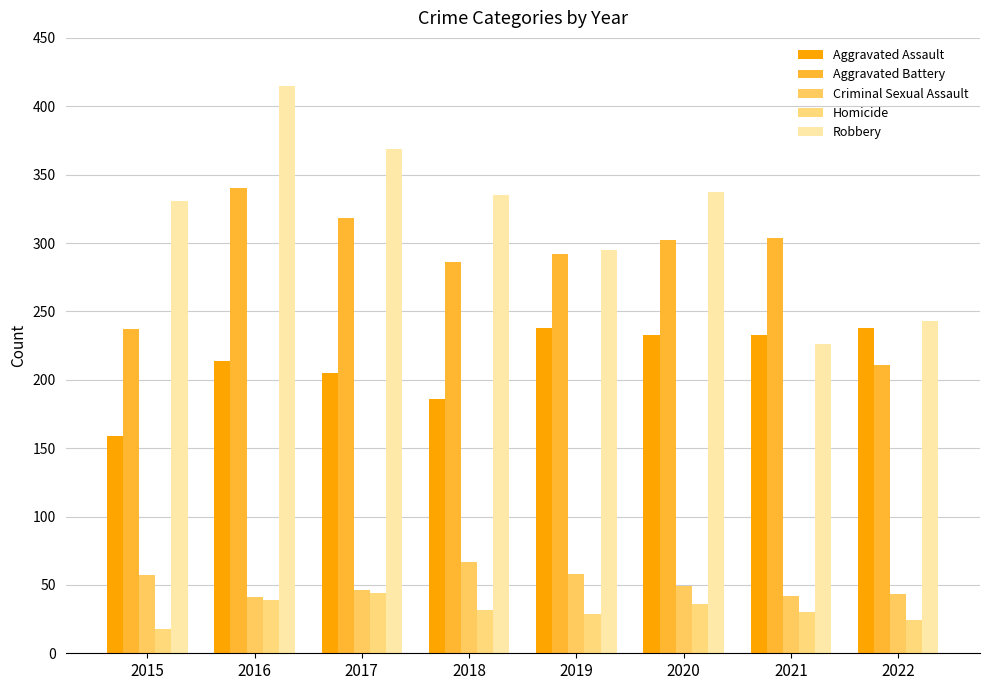

What is the difference between the maximum and minimum values in the Aggravated Battery series?

129